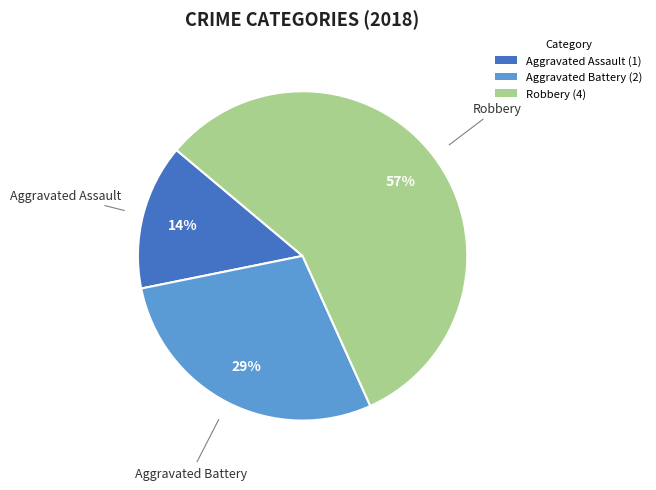

The Robbery slice represents 72% of the pie. True or false?

False